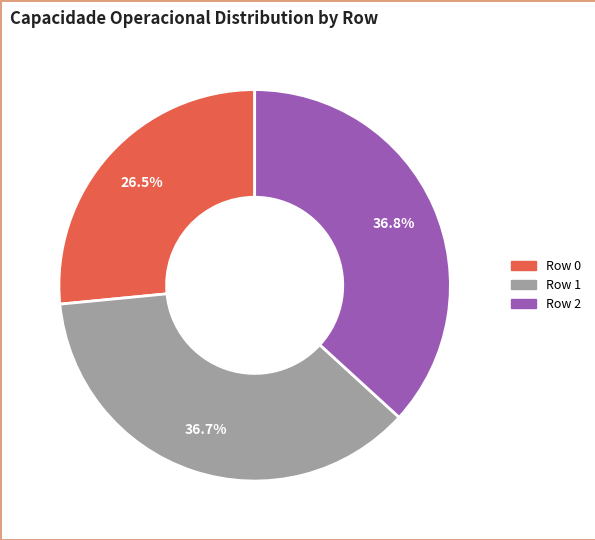

Which category has the smallest portion of the pie?

Row 0